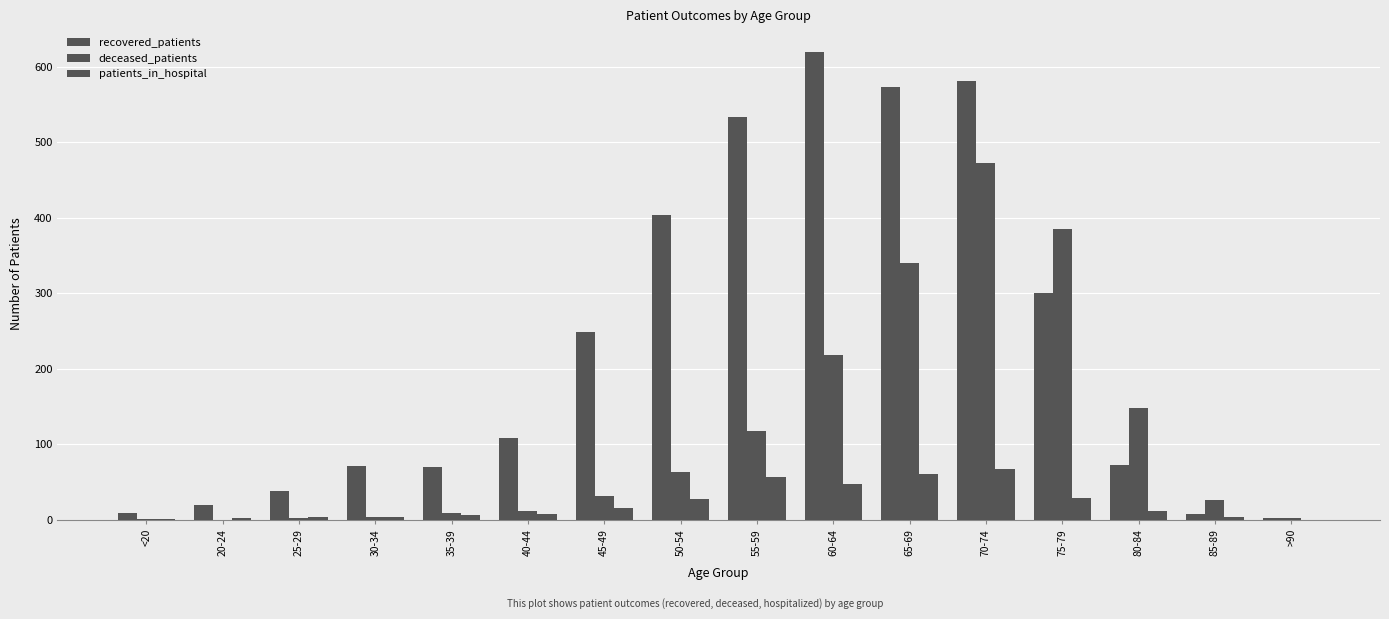

Rank the series by their maximum value, from lowest to highest.

patients_in_hospital, deceased_patients, recovered_patients